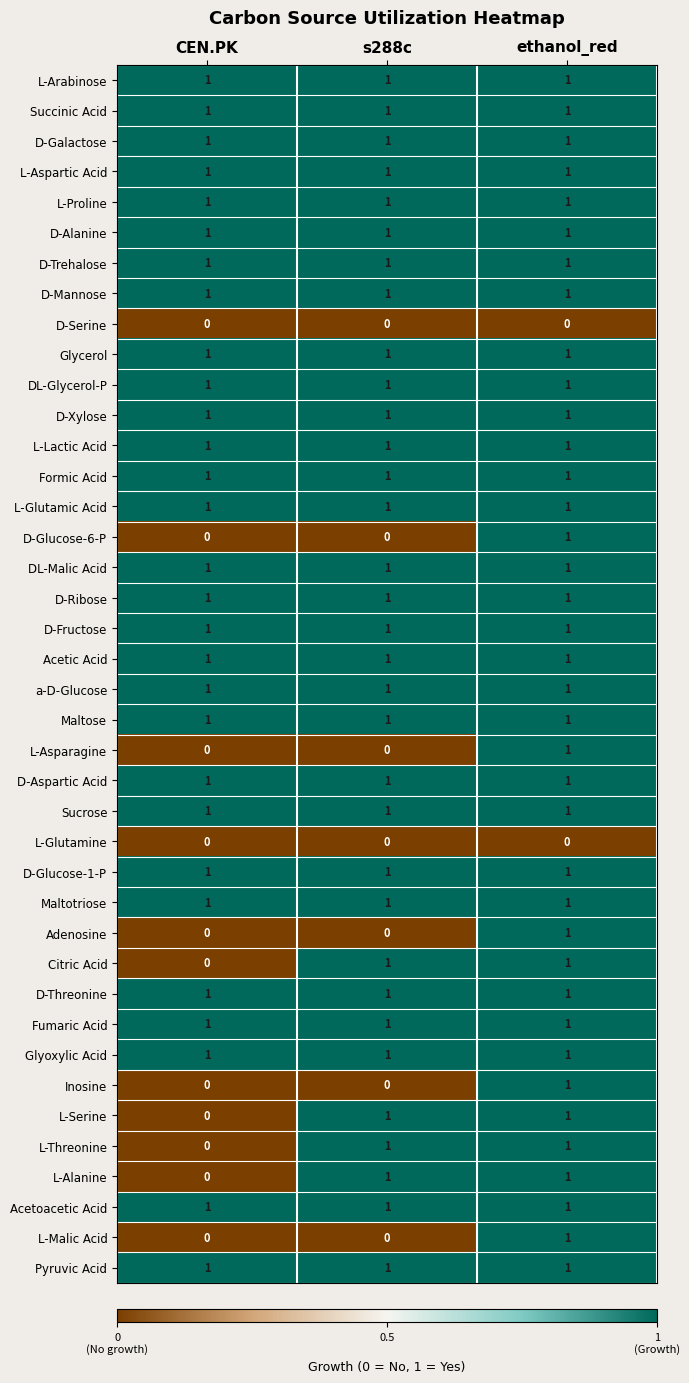

At which category is the sum across all series the highest?

ethanol_red